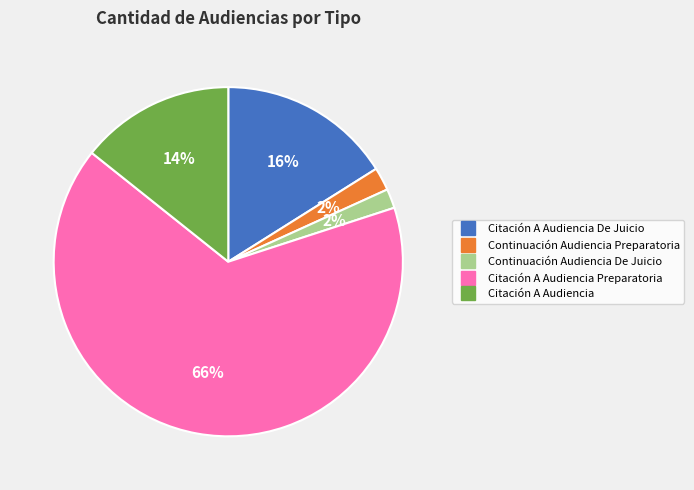

Is there a majority slice in this chart?

Yes